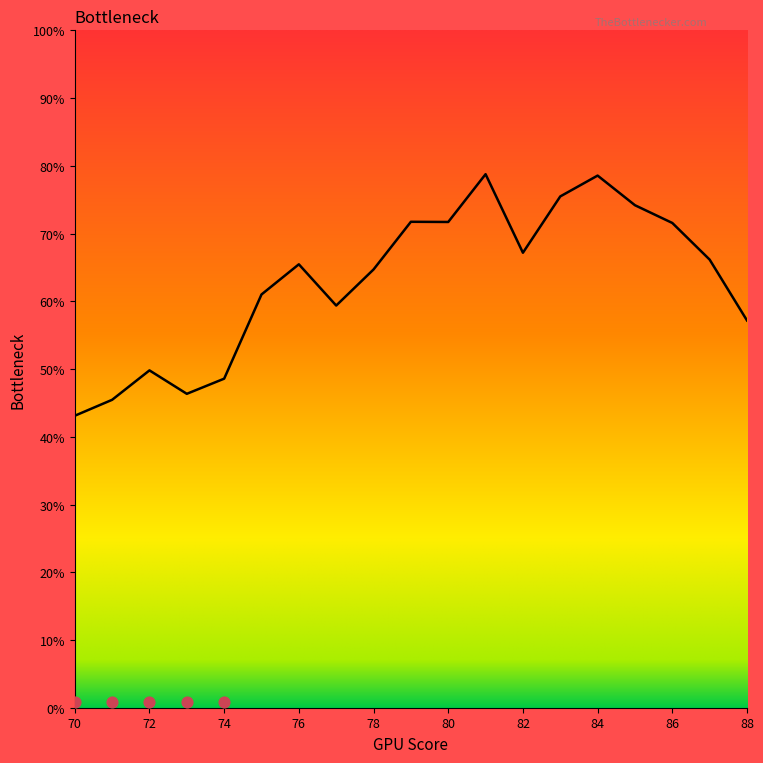

Between 84 and 86, which is larger?

84